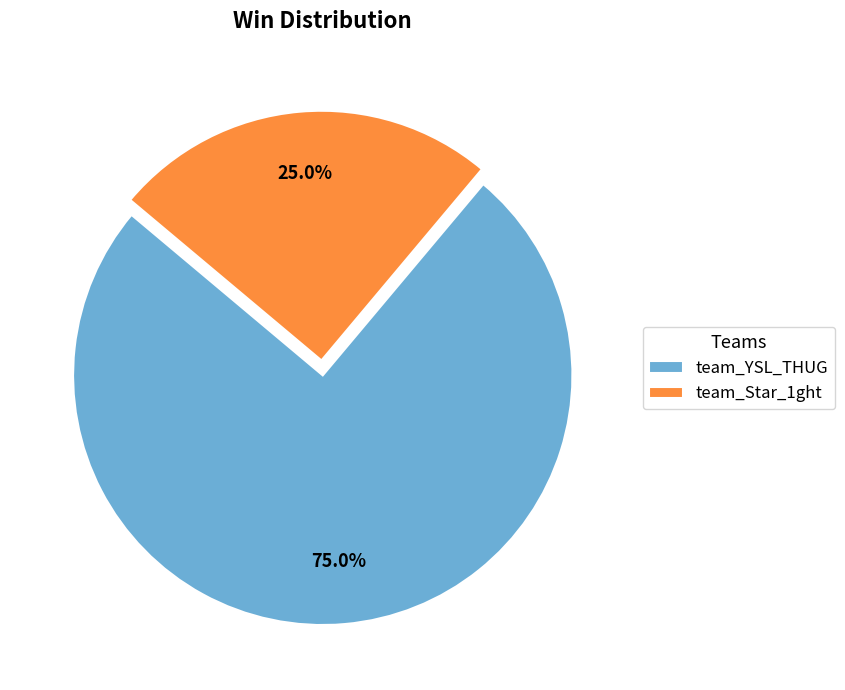

True or false: team_YSL_THUG accounts for 61% of the total.

False